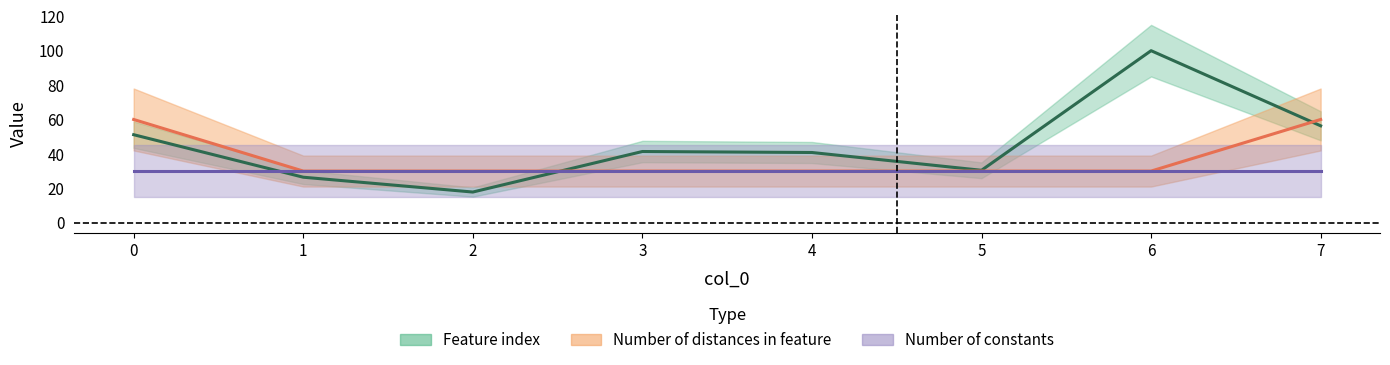

Reading left to right, transcribe all the data shown in this chart.

Feature index line: 51.1	26.4	17.8	41.4	40.8	30.5	100.0	56.3
Distances line: 60.0	30.0	30.0	30.0	30.0	30.0	30.0	60.0
Constants line: 30.0	30.0	30.0	30.0	30.0	30.0	30.0	30.0